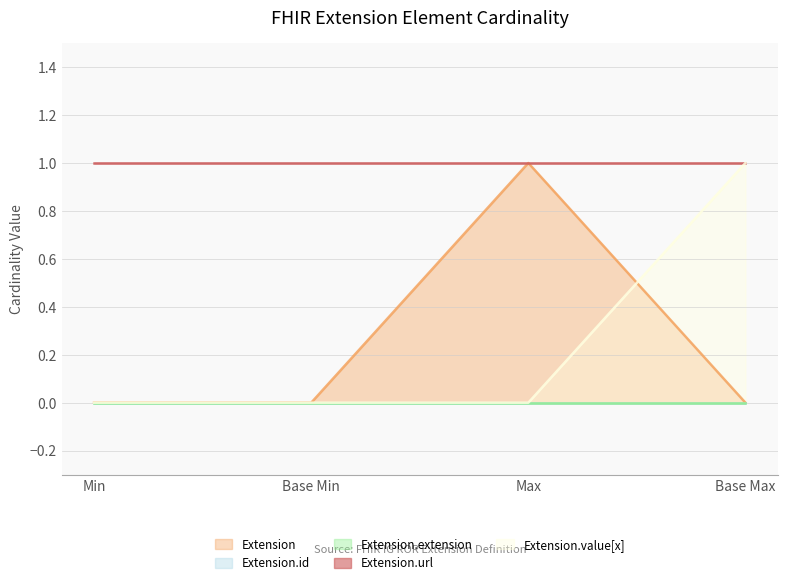

Count the number of categories in the chart.

4